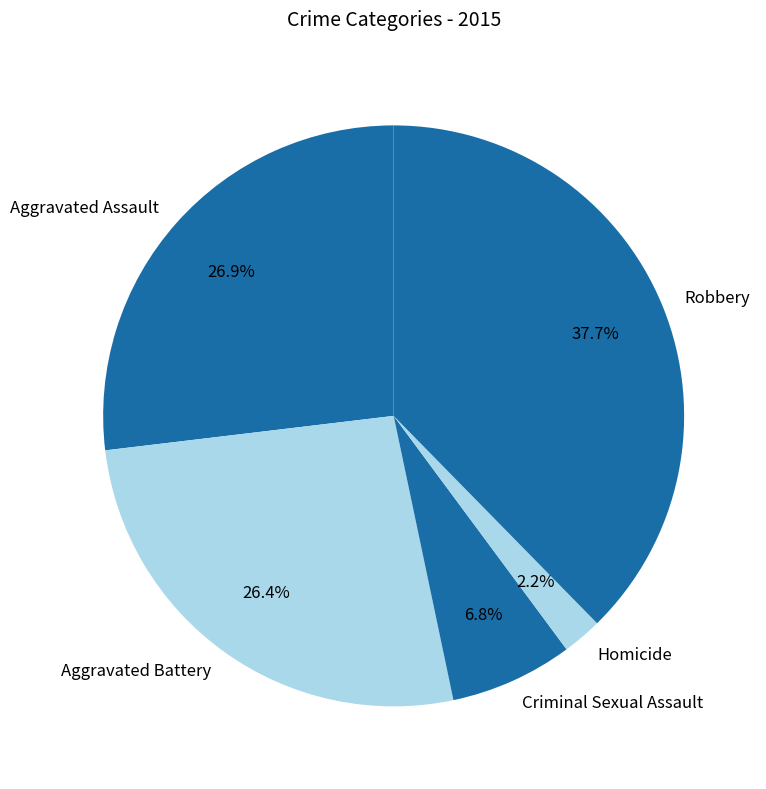

Does any single category account for the majority?

No